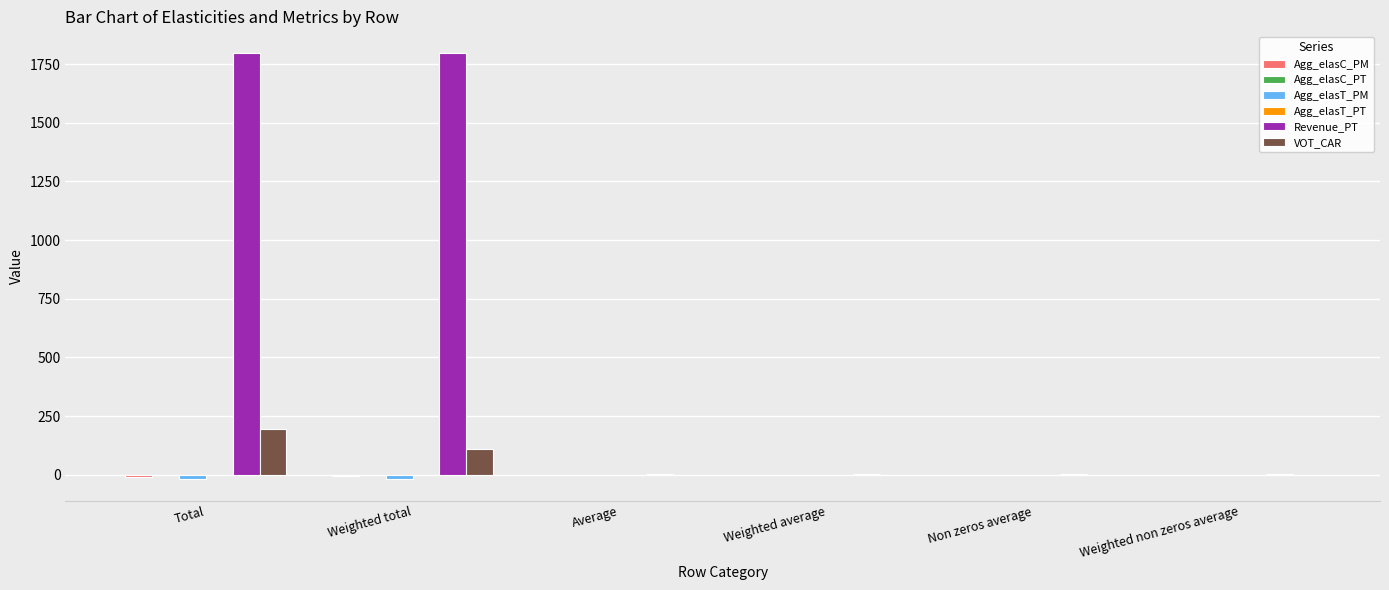

The value of VOT_CAR at Total is 192.7. True or false?

True